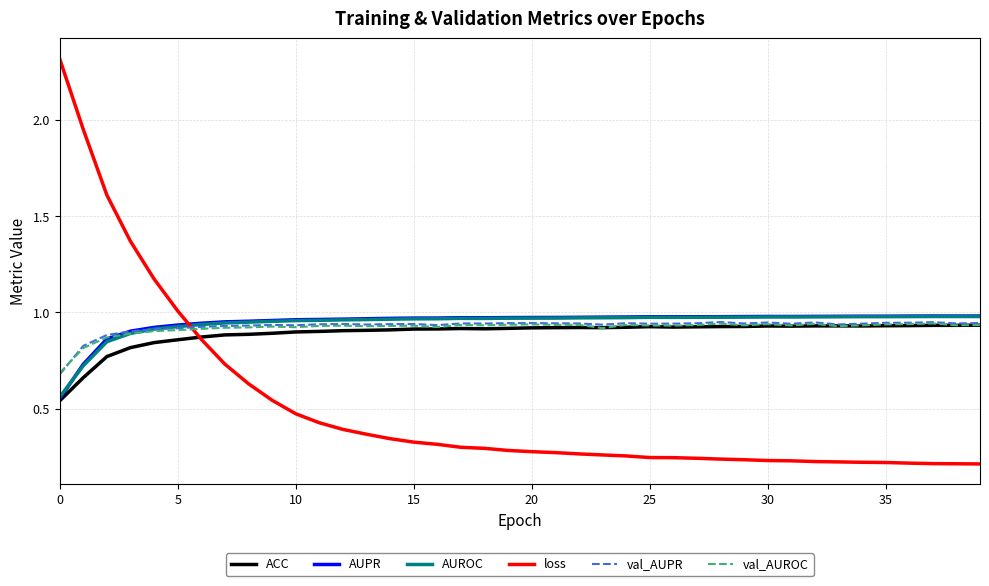

Which series has the widest spread of values?

loss